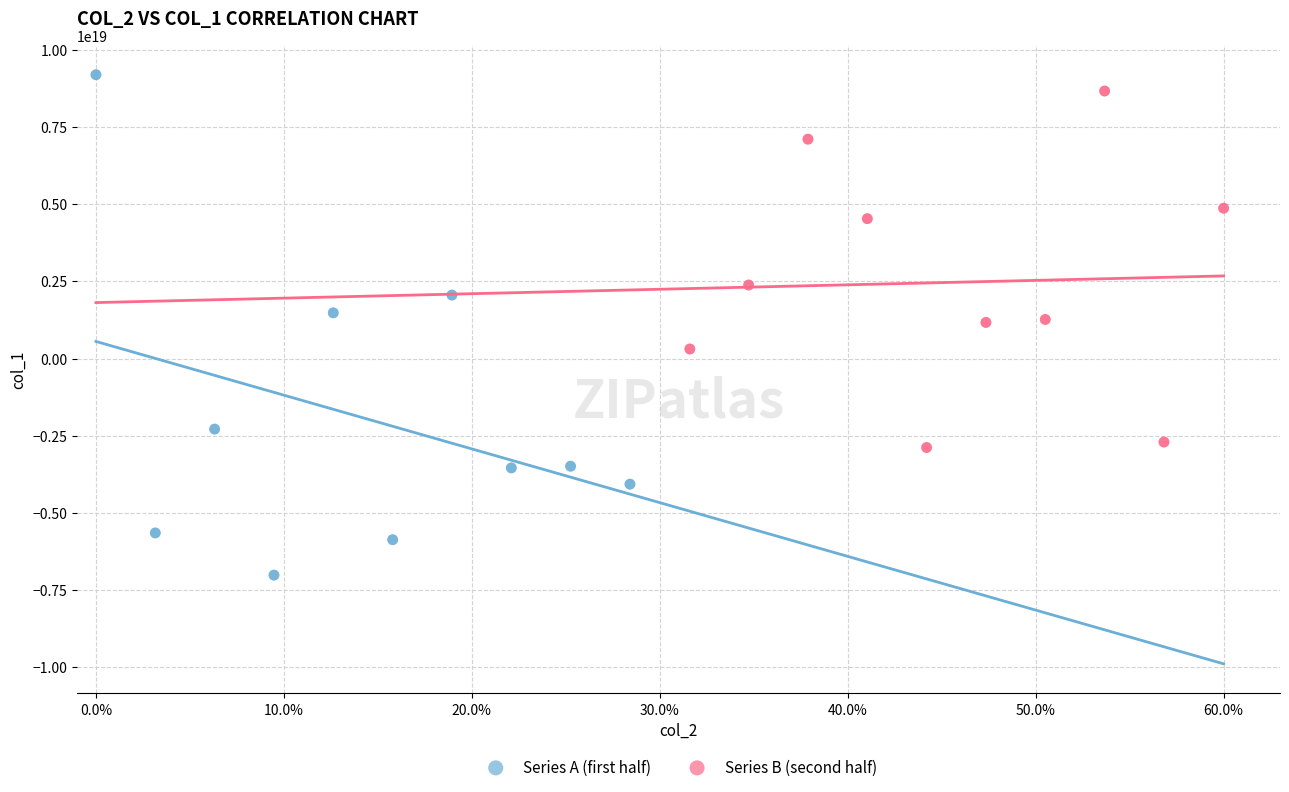

Which series contains the highest Y value?

Series A (first half)